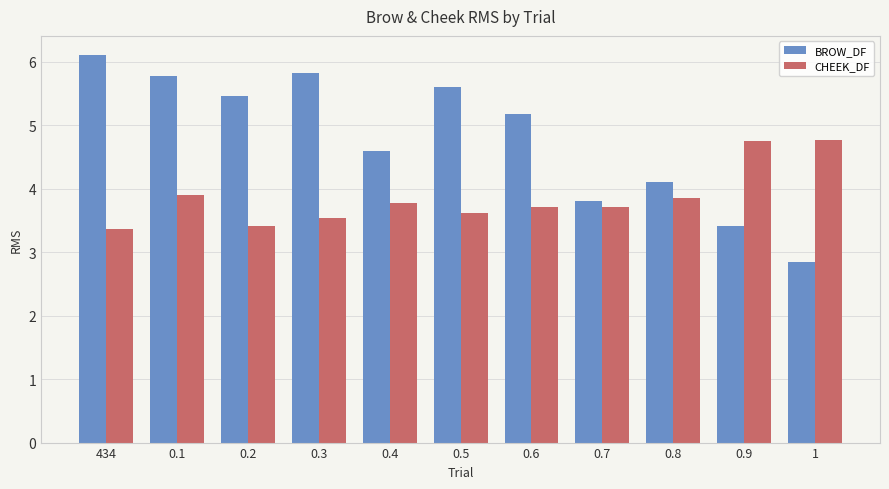

What are all the series names shown in the legend?

BROW_DF, CHEEK_DF